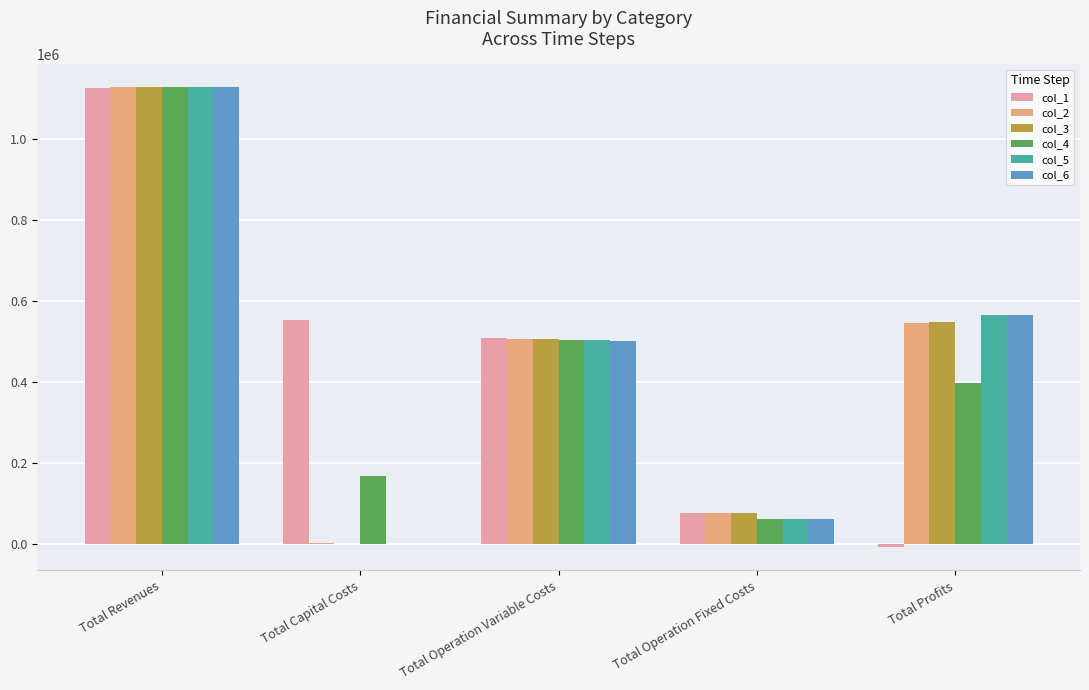

The value of col_1 at Total Operation Variable Costs is 506985.6. True or false?

True